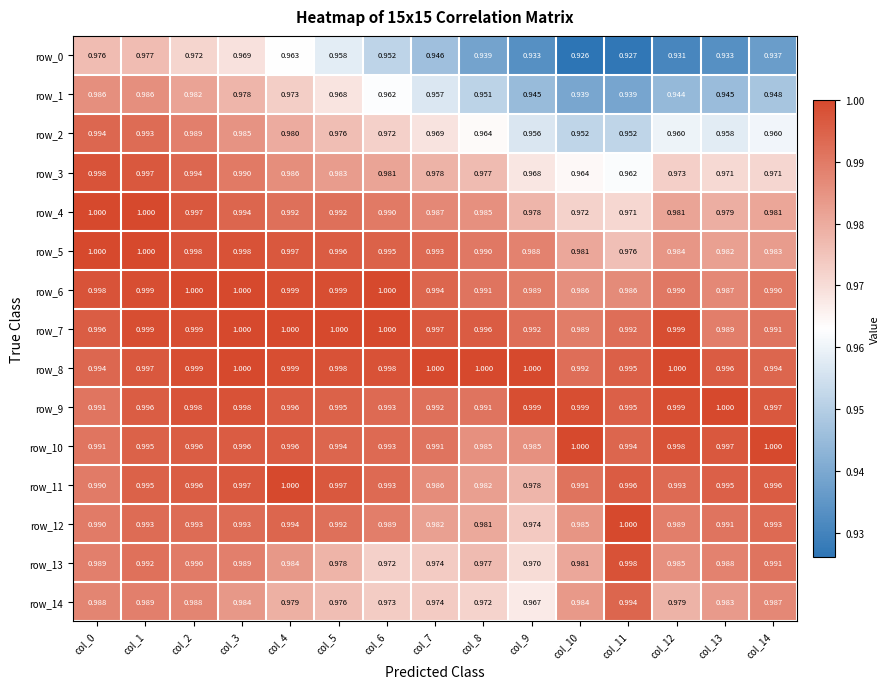

Where is row_0 nearest to the value 0?

col_10